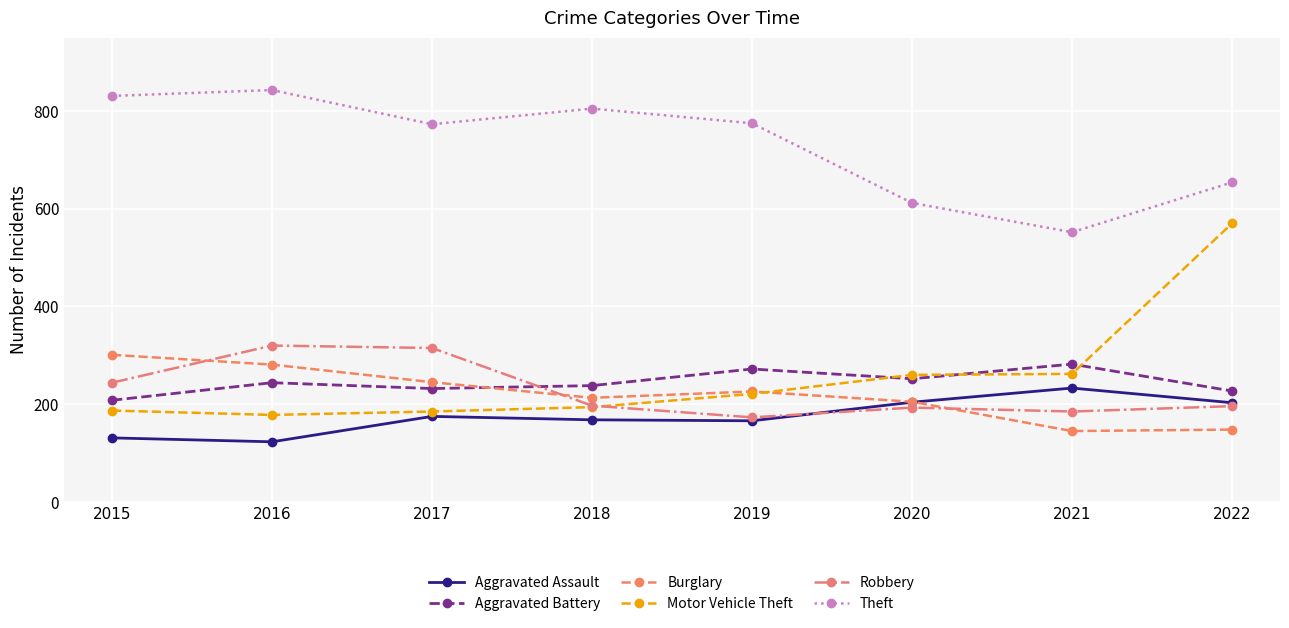

What are all the series names shown in the legend?

Aggravated Assault, Aggravated Battery, Burglary, Motor Vehicle Theft, Robbery, Theft